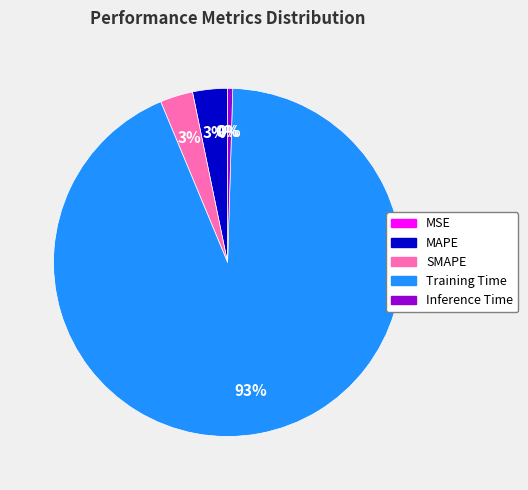

Between Inference Time and SMAPE, which is larger?

SMAPE